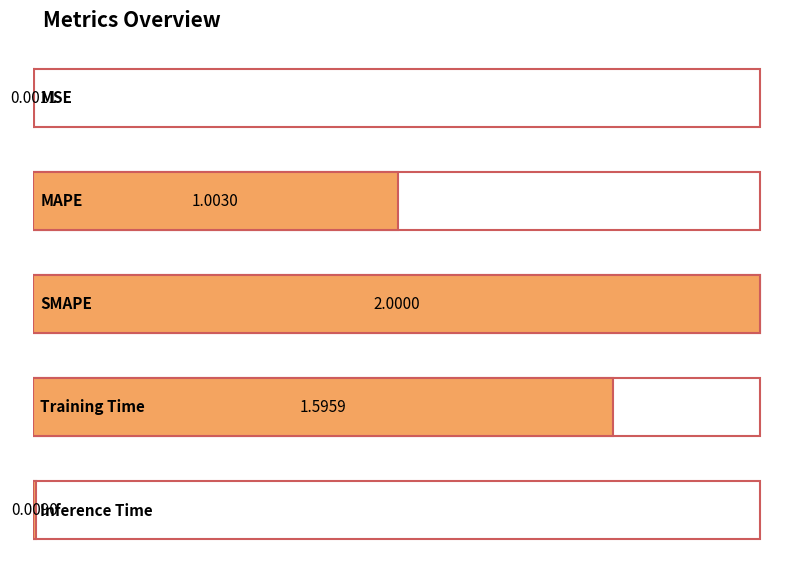

Reading left to right, list all the values displayed in this chart.

MSE=0.0	MAPE=1.0	SMAPE=2.0	Training Time=1.6	Inference Time=0.0